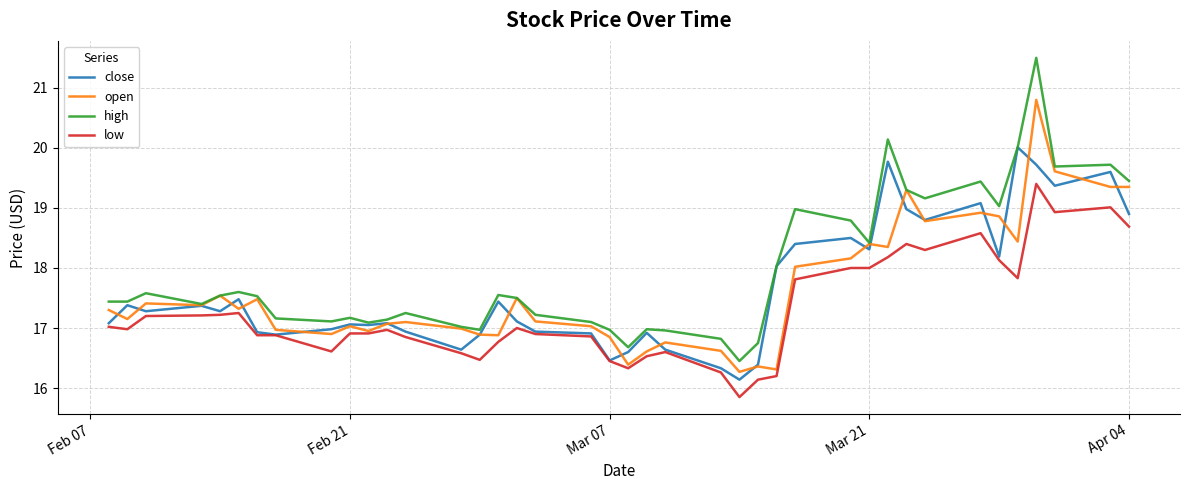

What is the greatest value displayed?

21.5